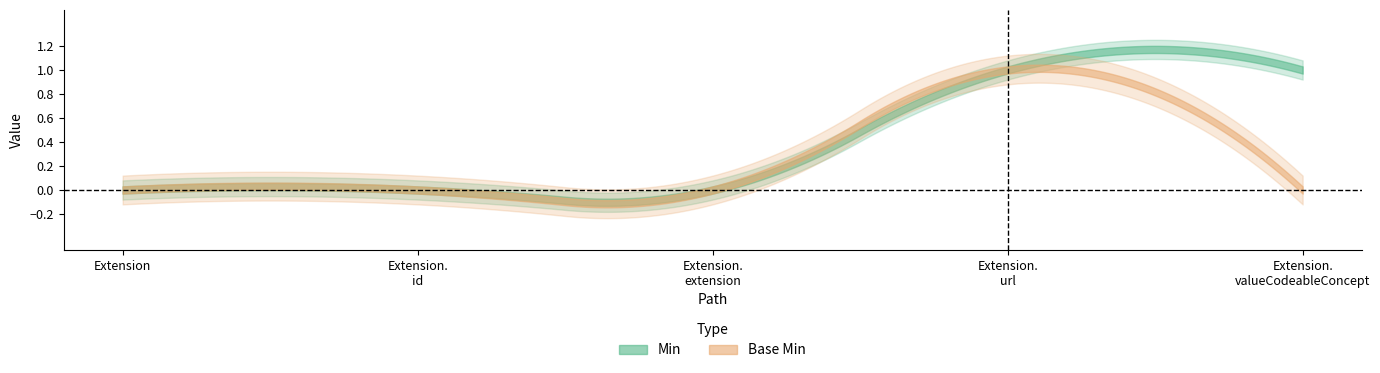

List the labels in order of Base Min value, smallest first.

Extension, Extension.id, Extension.extension, Extension.valueCodeableConcept, Extension.url